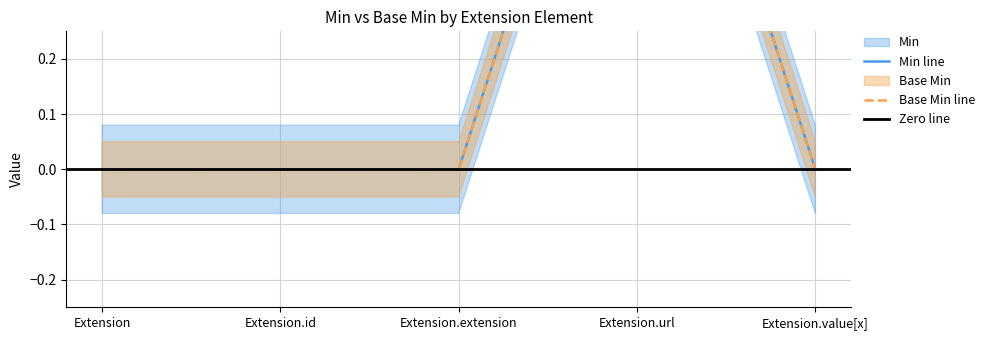

How many lines are shown in the chart?

2